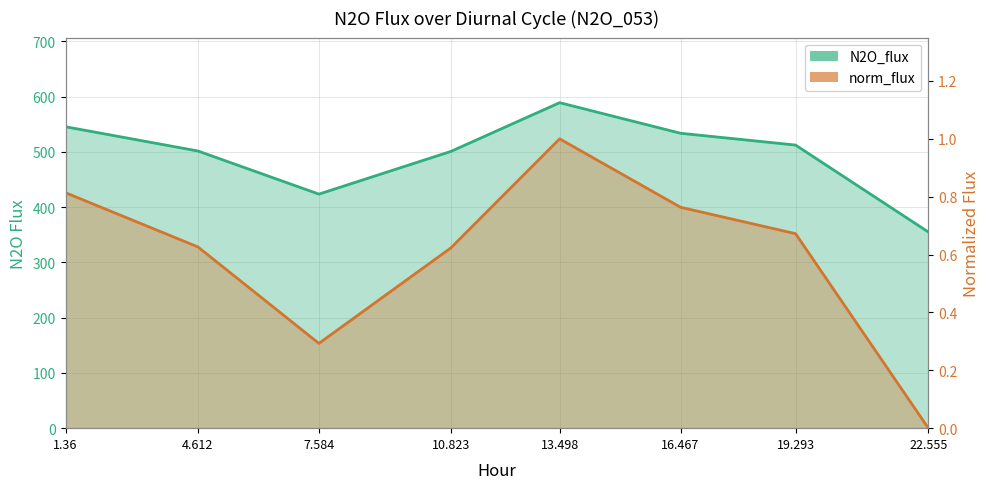

What is the total value across all series at 13.498?

590.0